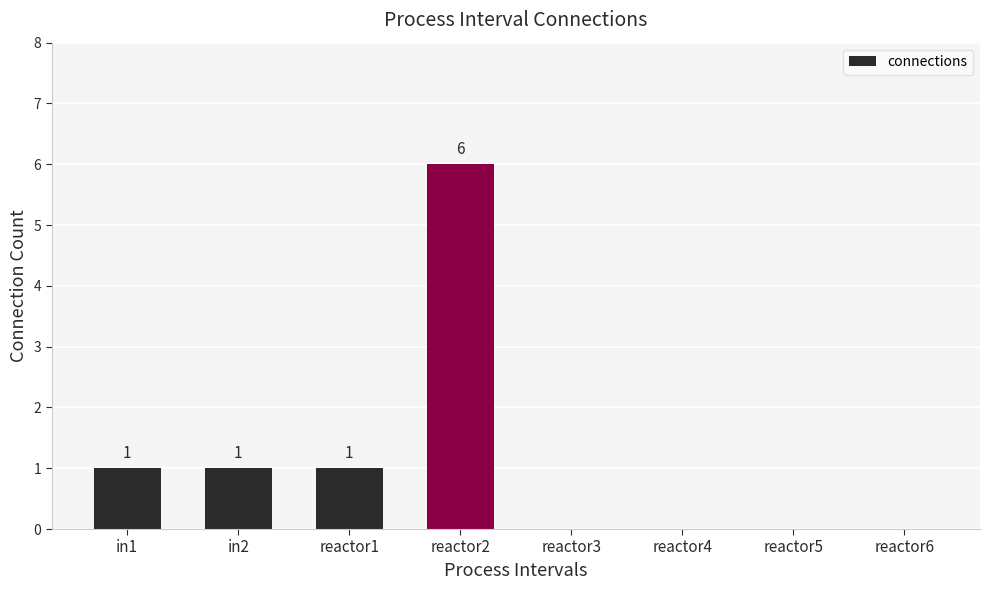

Count the values in the range 0 to 1.

7